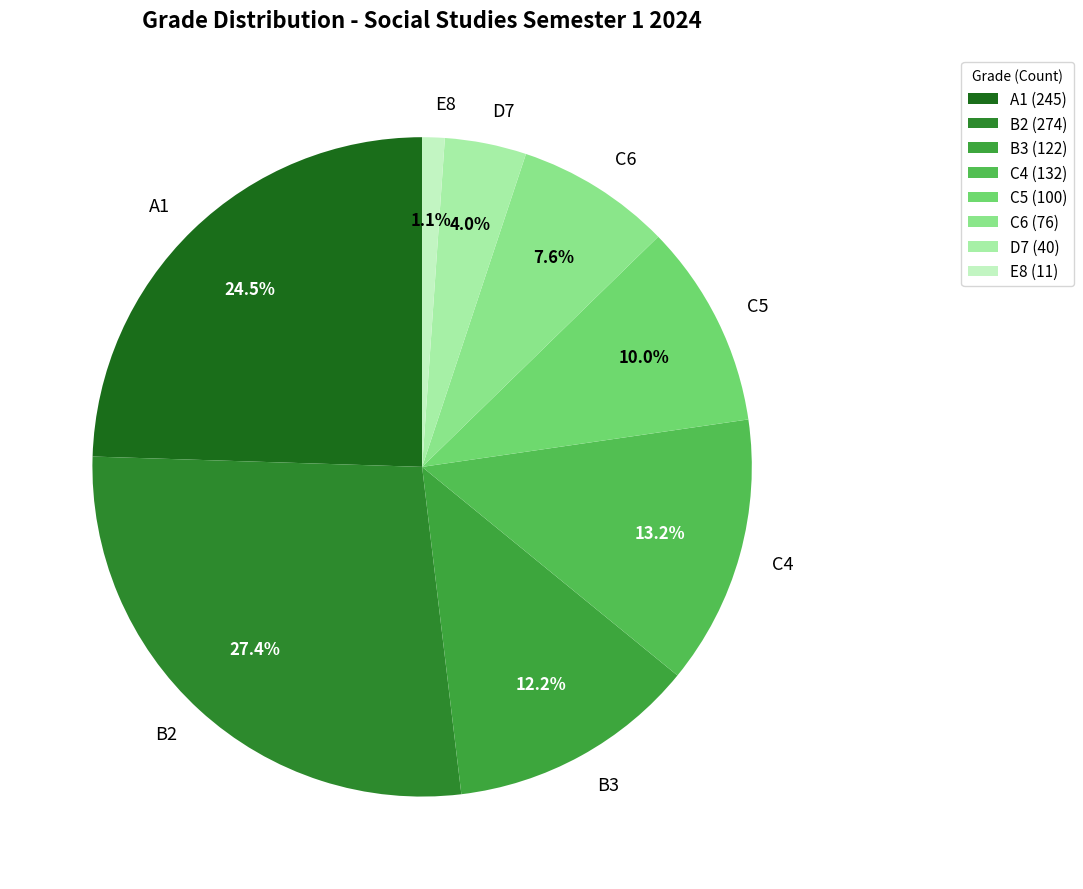

Approximately how many times larger is the value at C5 compared to E8?

9.1